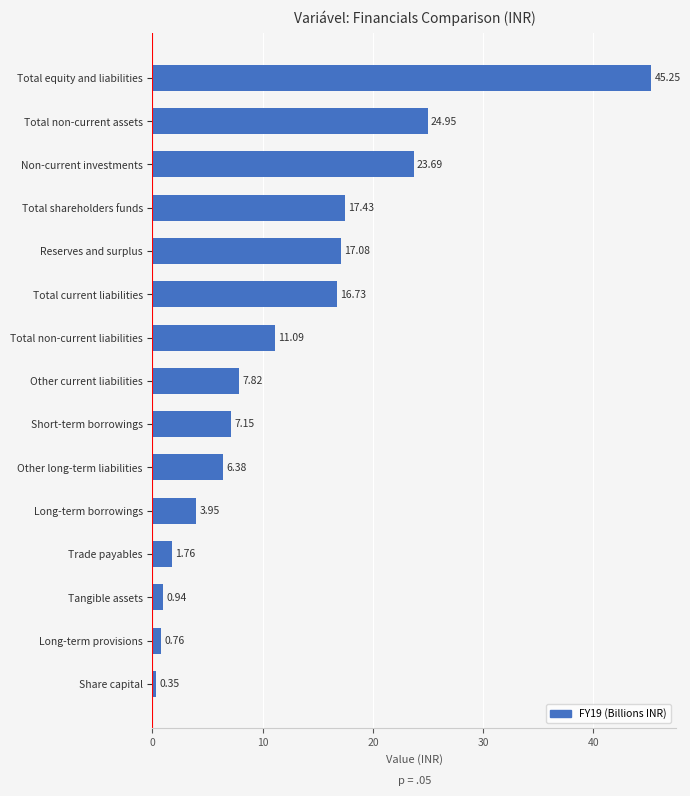

What is the label of the 11th bar from the top?

Long-term borrowings